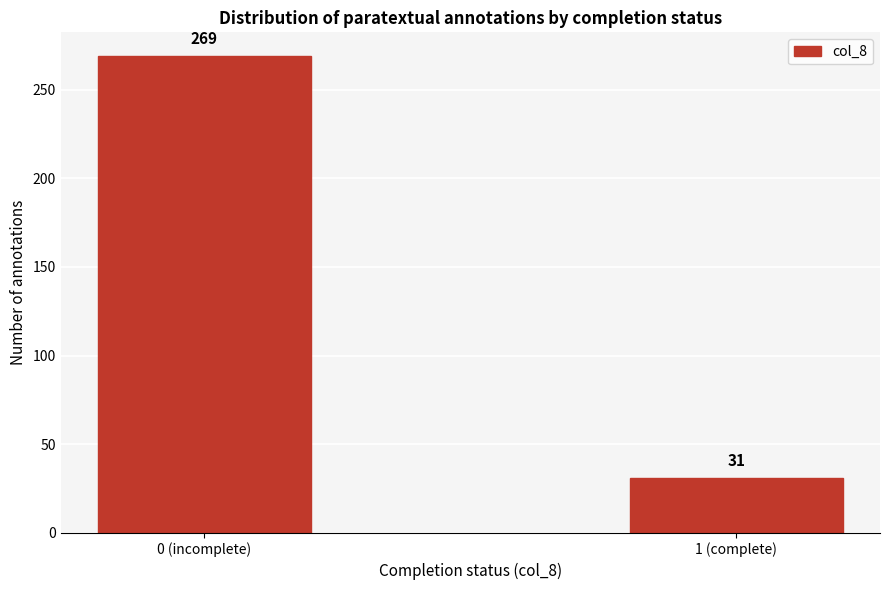

Reading left to right, extract all data points from this chart.

269	31